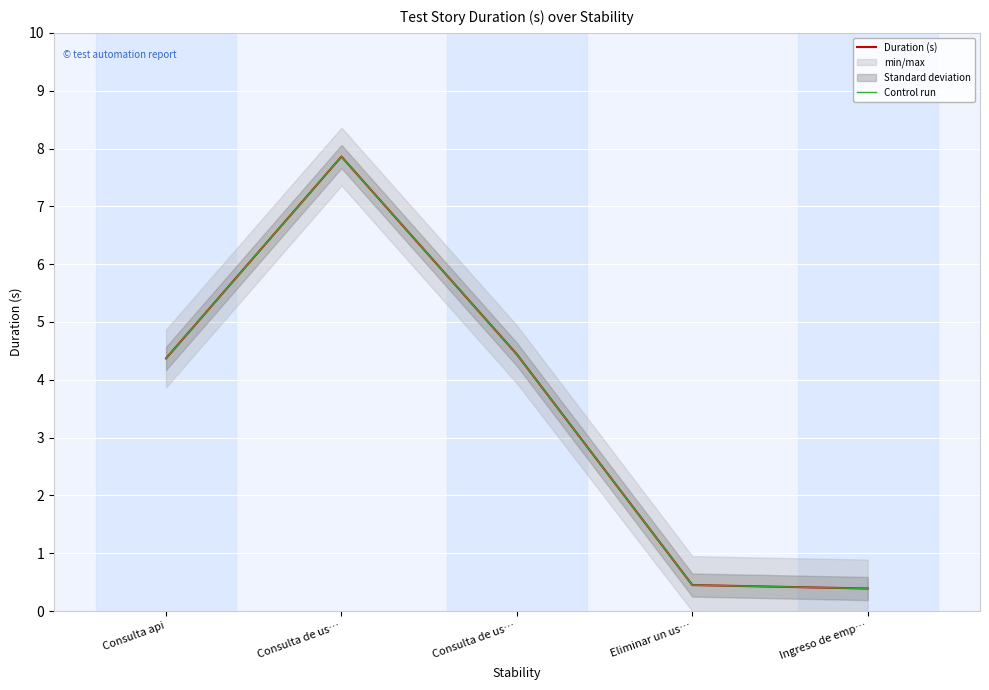

The Control run series shows 4.4 at Consulta api. True or false?

True